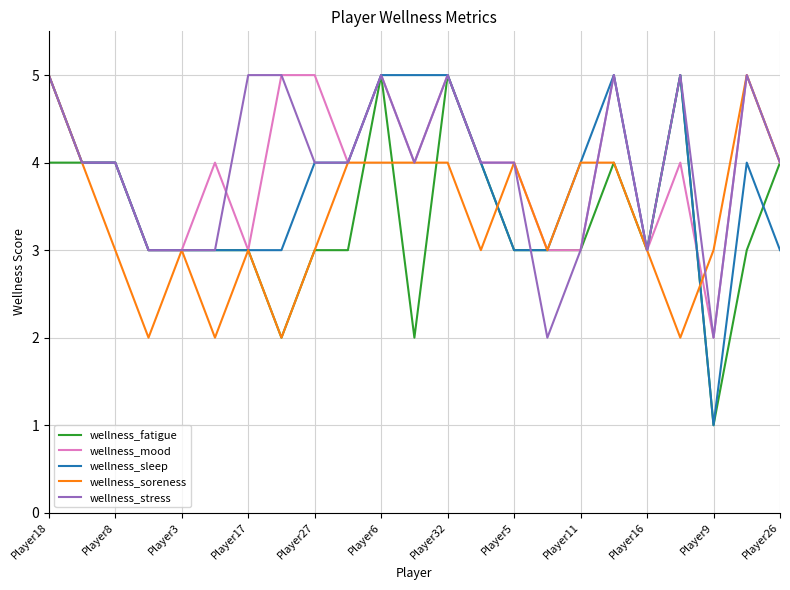

Reading right to left, transcribe all the data shown in this chart.

wellness_fatigue: 4	3	1	5	3	4	3	3	3	4	5	2	5	3	3	2	3	3	3	3	4	4	4
wellness_mood: 4	5	2	4	3	5	3	3	4	4	5	4	5	4	5	5	3	4	3	3	4	4	5
wellness_sleep: 3	4	1	5	3	5	4	3	3	4	5	5	5	4	4	3	3	3	3	3	4	4	5
wellness_soreness: 4	5	3	2	3	4	4	3	4	3	4	4	4	4	3	2	3	2	3	2	3	4	5
wellness_stress: 4	5	2	5	3	5	3	2	4	4	5	4	5	4	4	5	5	3	3	3	4	4	5